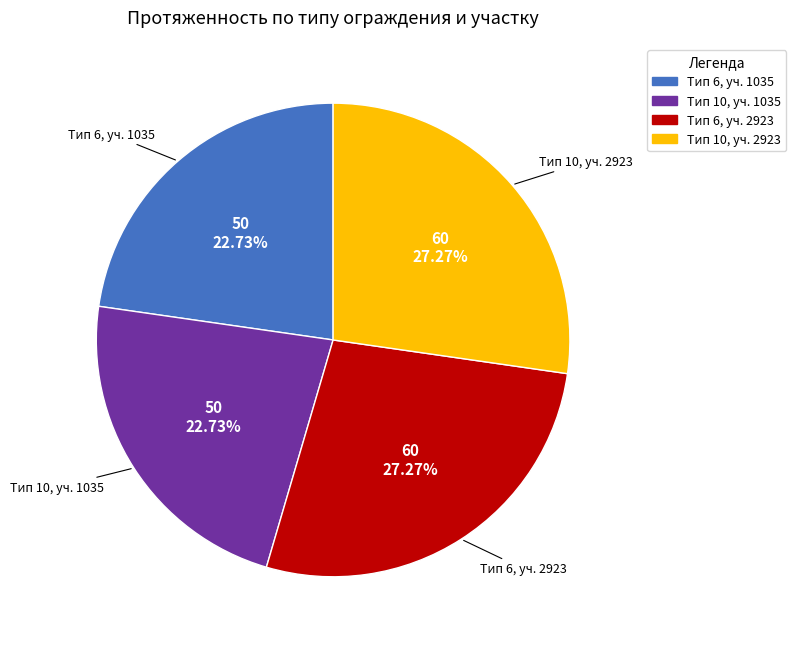

Is Тип 10, уч. 1035 the majority of the pie?

No